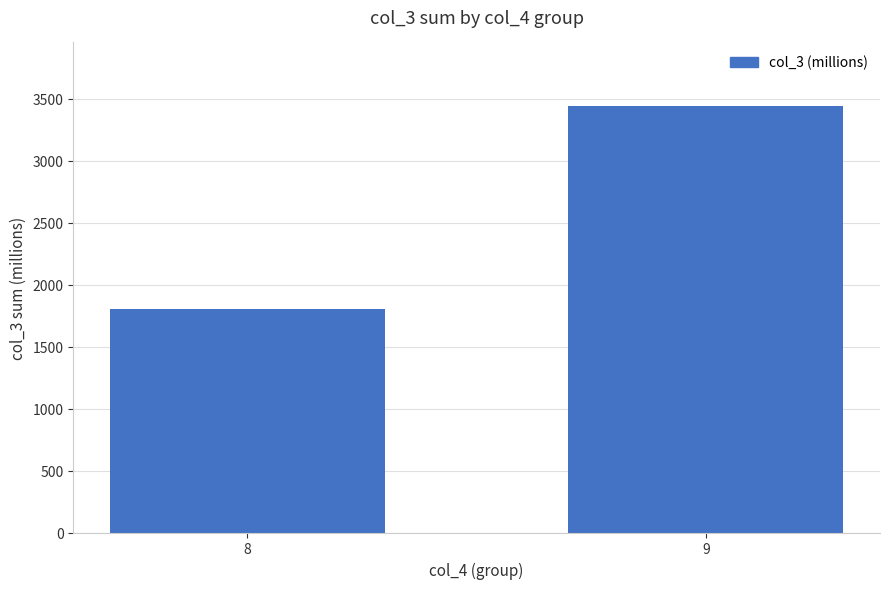

What is the minimum value shown in the chart?

1807.1